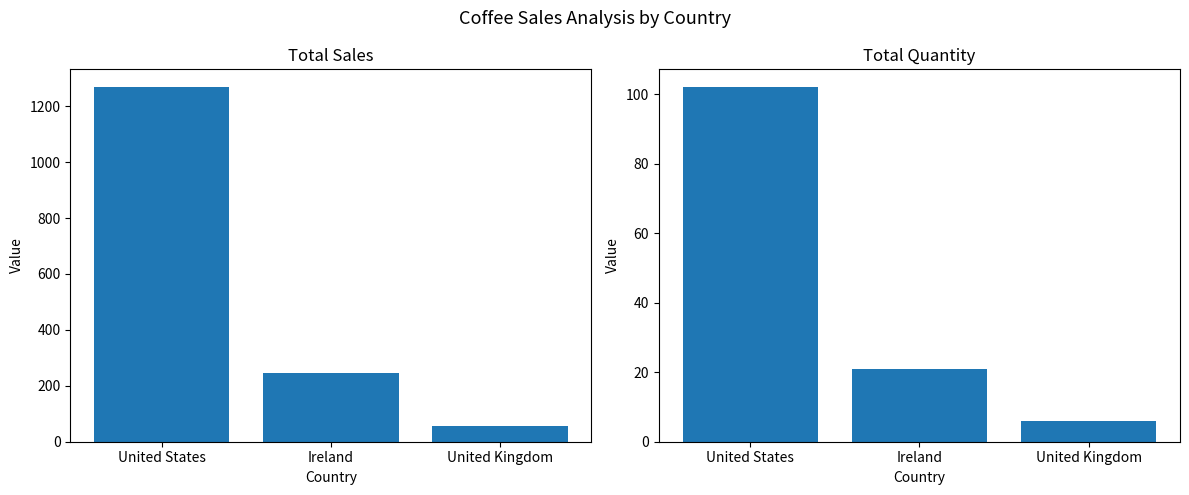

Which series changed the most between United States and United Kingdom?

Total Sales